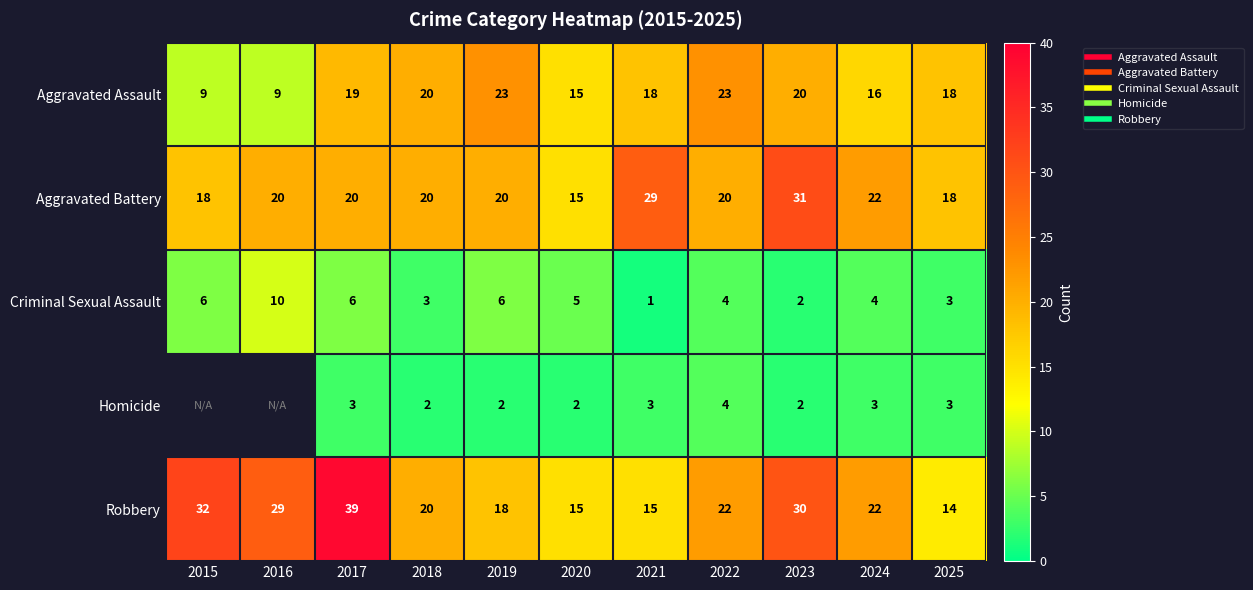

At which label does Aggravated Assault reach its minimum?

2015